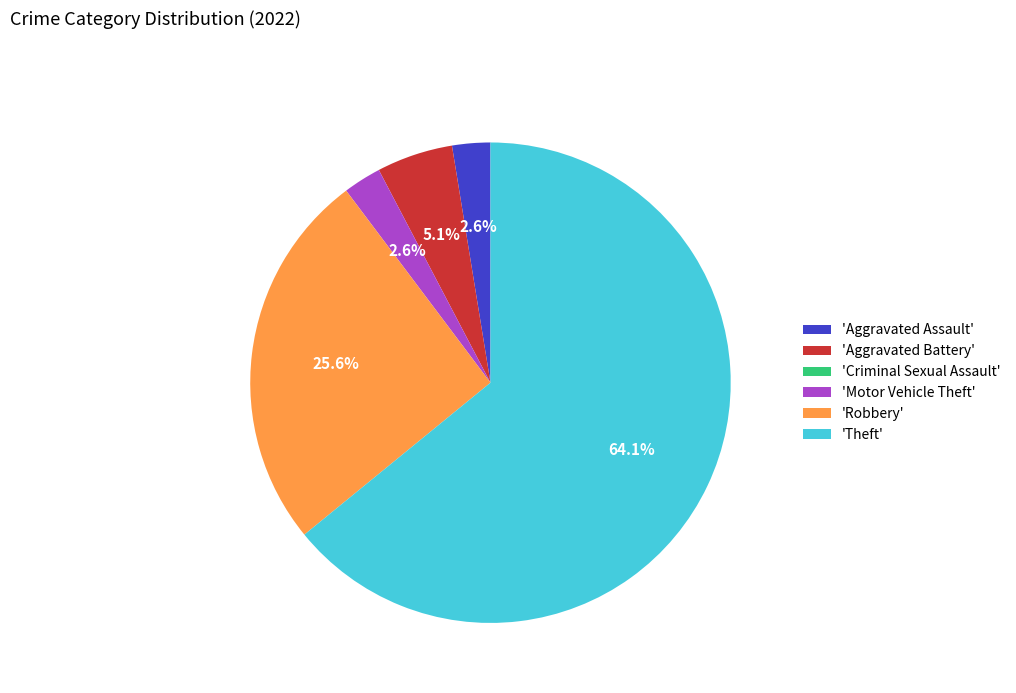

Combined, what portion of the pie is 'Theft' and 'Robbery'?

89.7%